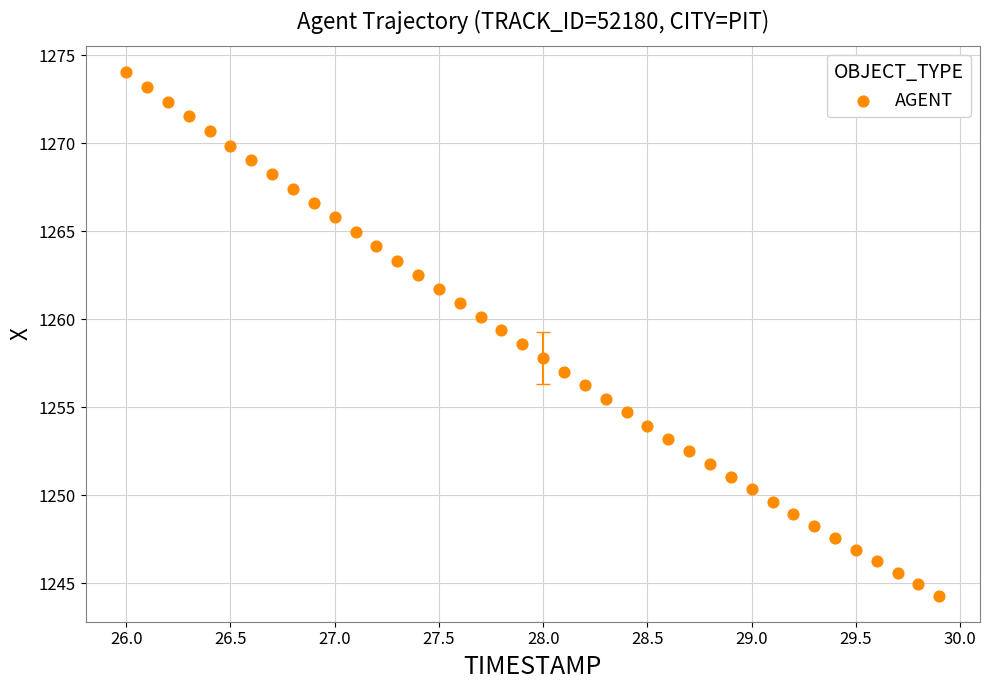

What is the range of X values (max minus min)?

3.9